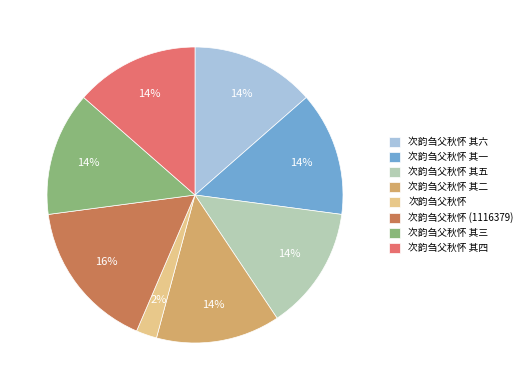

The 次韵刍父秋怀 其三 slice represents 9% of the pie. True or false?

False